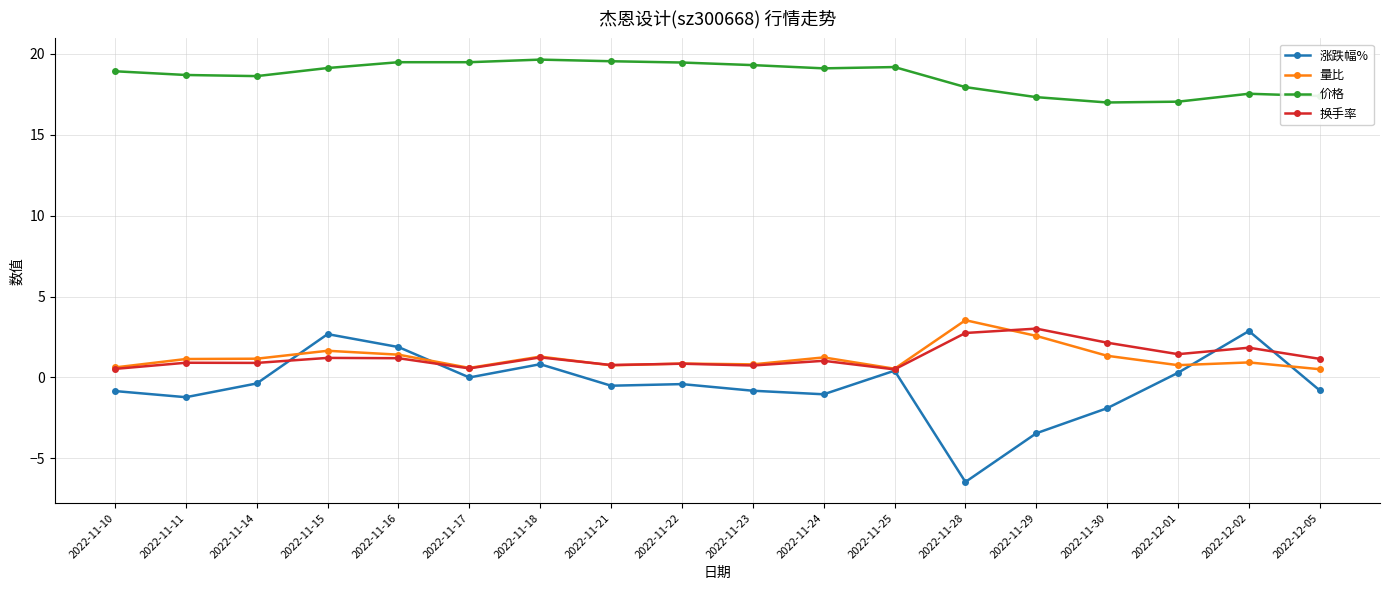

The 换手率 series shows 2.1 at 2022-11-30. True or false?

True